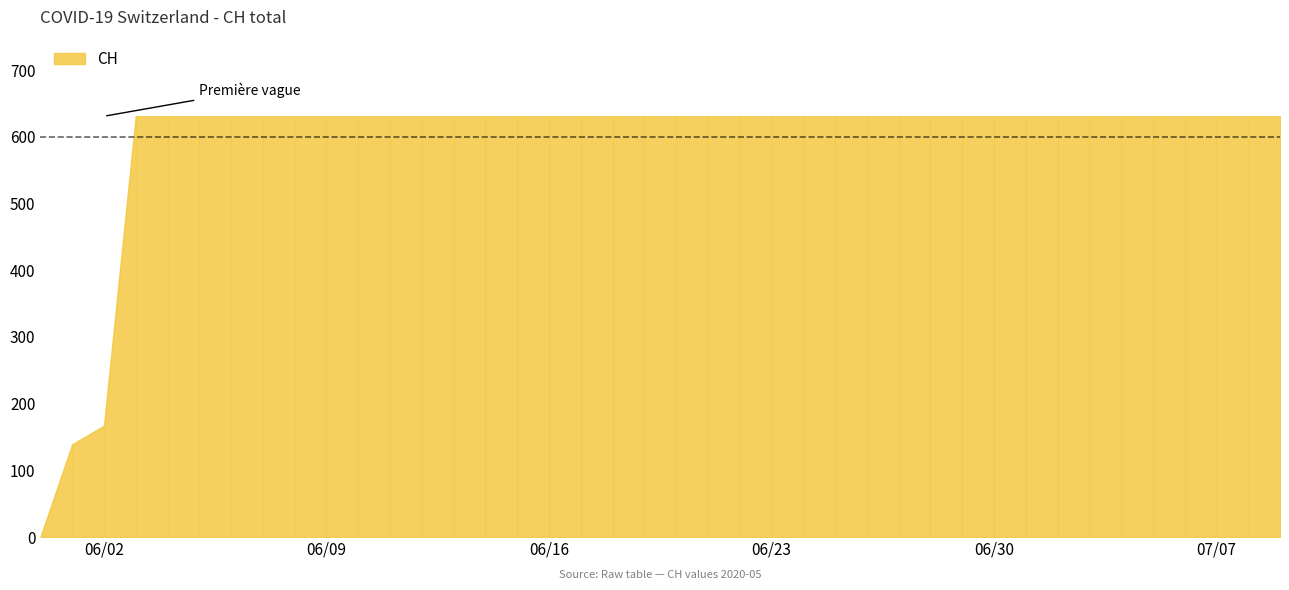

Read the value at 2020-06-18, to the nearest 10.

630